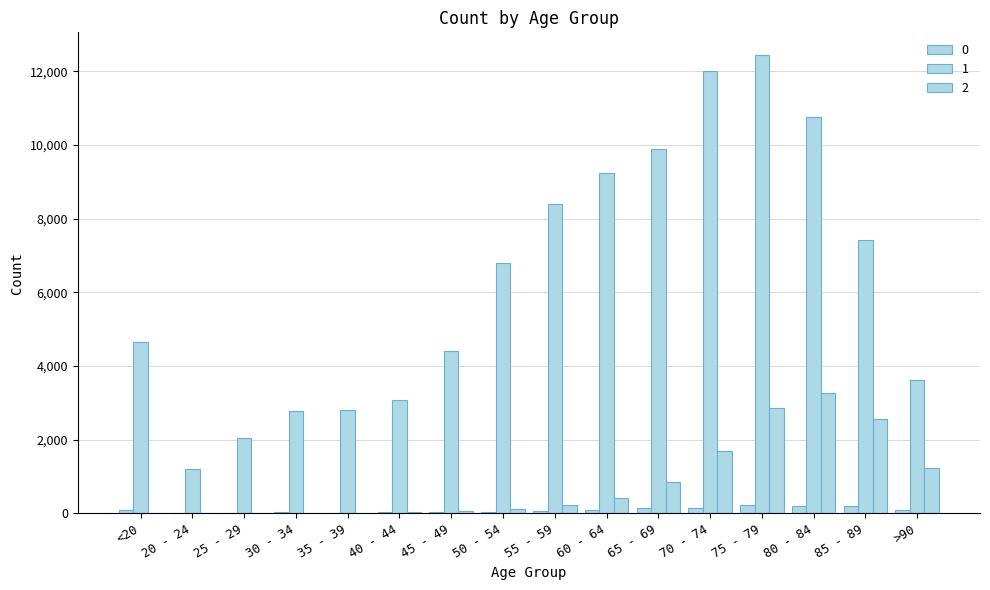

Does the chart contain stacked bars?

No